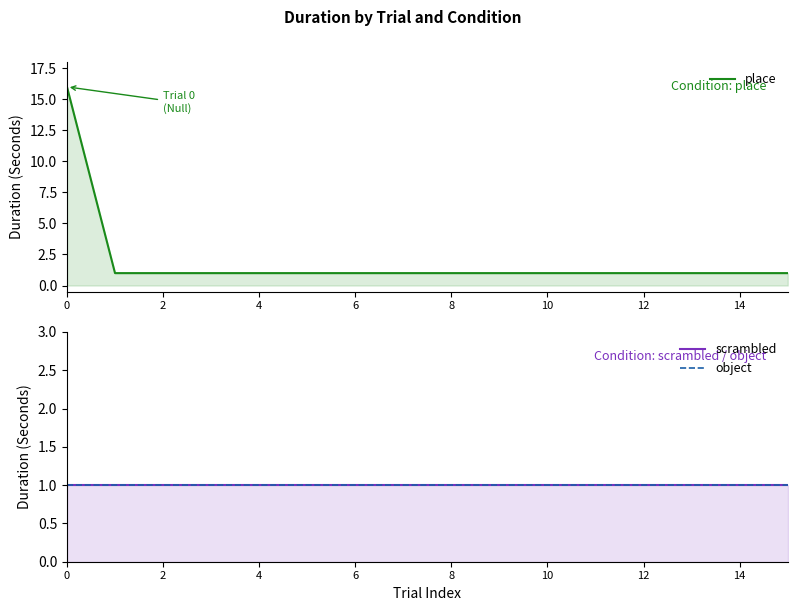

Reading left to right, transcribe all the data shown in this chart.

place: 16	1	1	1	1	1	1	1	1	1	1	1	1	1	1	1
scrambled: 1	1	1	1	1	1	1	1	1	1	1	1	1	1	1	1
object: 1	1	1	1	1	1	1	1	1	1	1	1	1	1	1	1